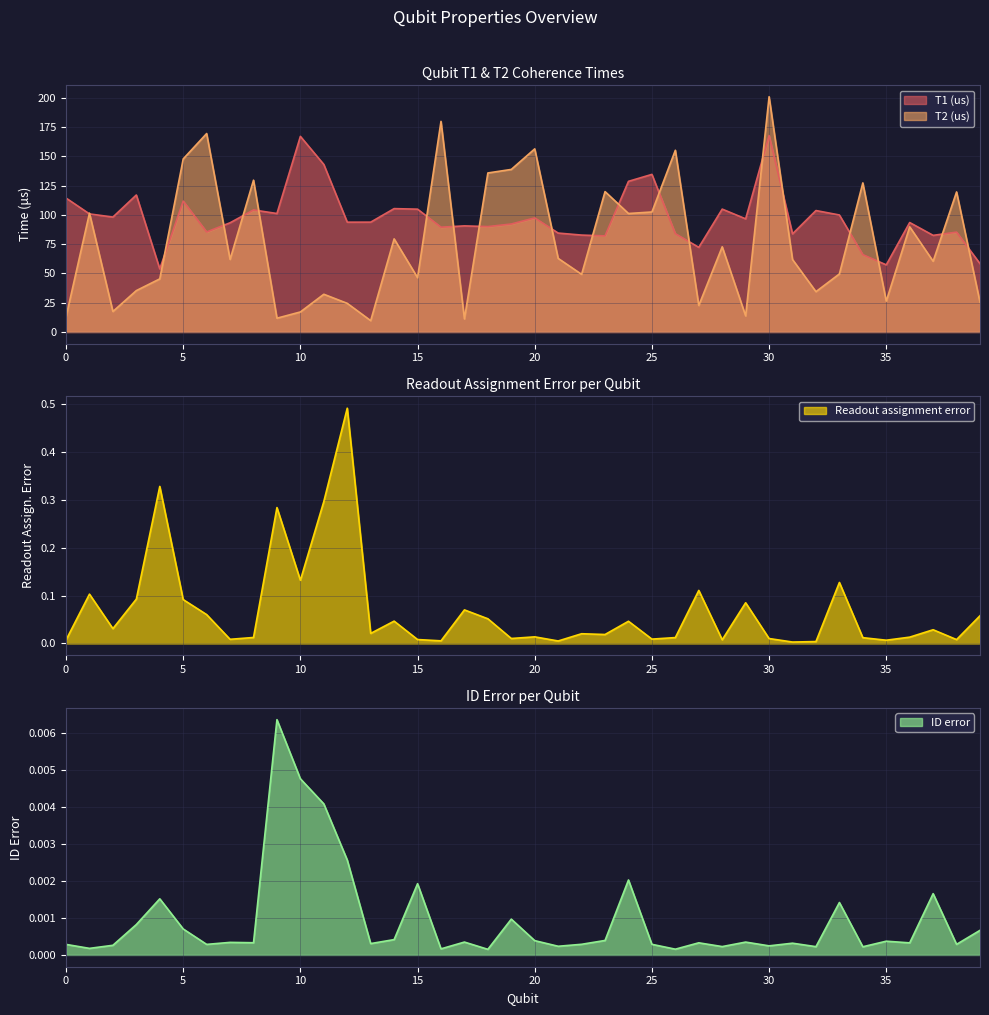

Where is the first local minimum for Readout assignment error?

2